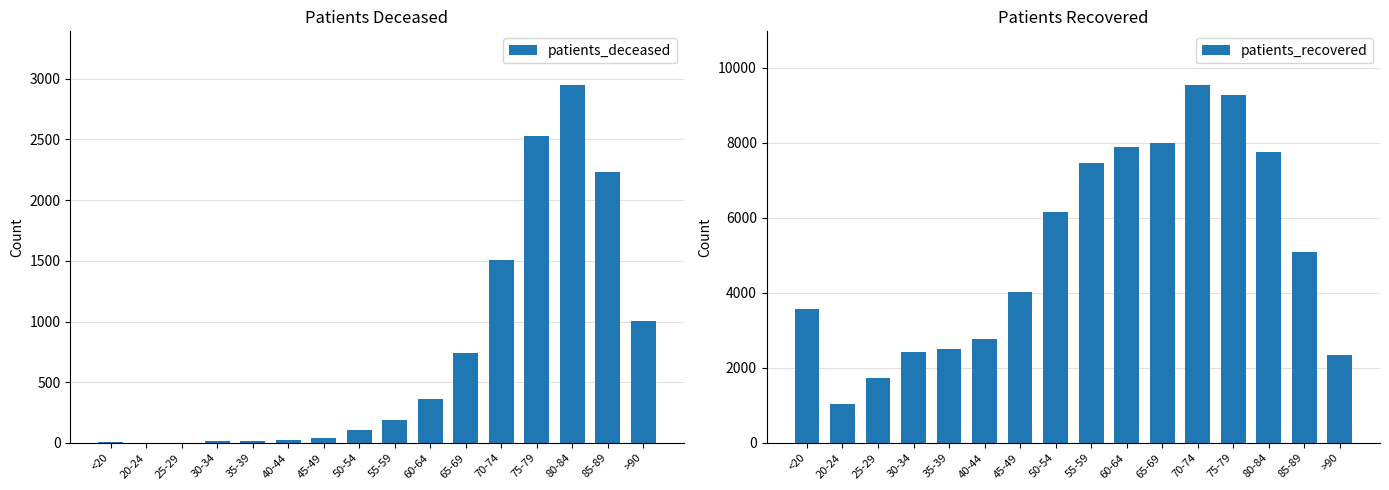

Reading right to left, list all the values displayed in this chart.

patients_deceased: >90=1003	85-89=2232	80-84=2949	75-79=2531	70-74=1508	65-69=739	60-64=365	55-59=188	50-54=110	45-49=41	40-44=22	35-39=14	30-34=15	25-29=3	20-24=3	<20=11
patients_recovered: >90=2335	85-89=5078	80-84=7758	75-79=9279	70-74=9541	65-69=8005	60-64=7883	55-59=7467	50-54=6144	45-49=4019	40-44=2759	35-39=2504	30-34=2426	25-29=1738	20-24=1027	<20=3560